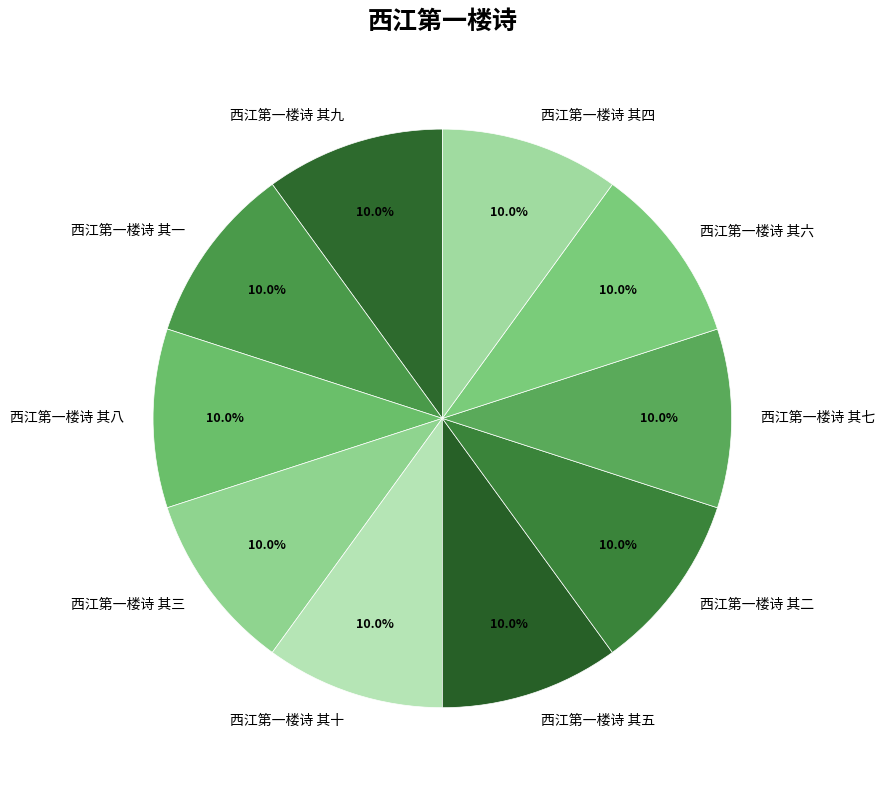

What percentage do 西江第一楼诗 其九 and 西江第一楼诗 其十 together represent?

20.0%